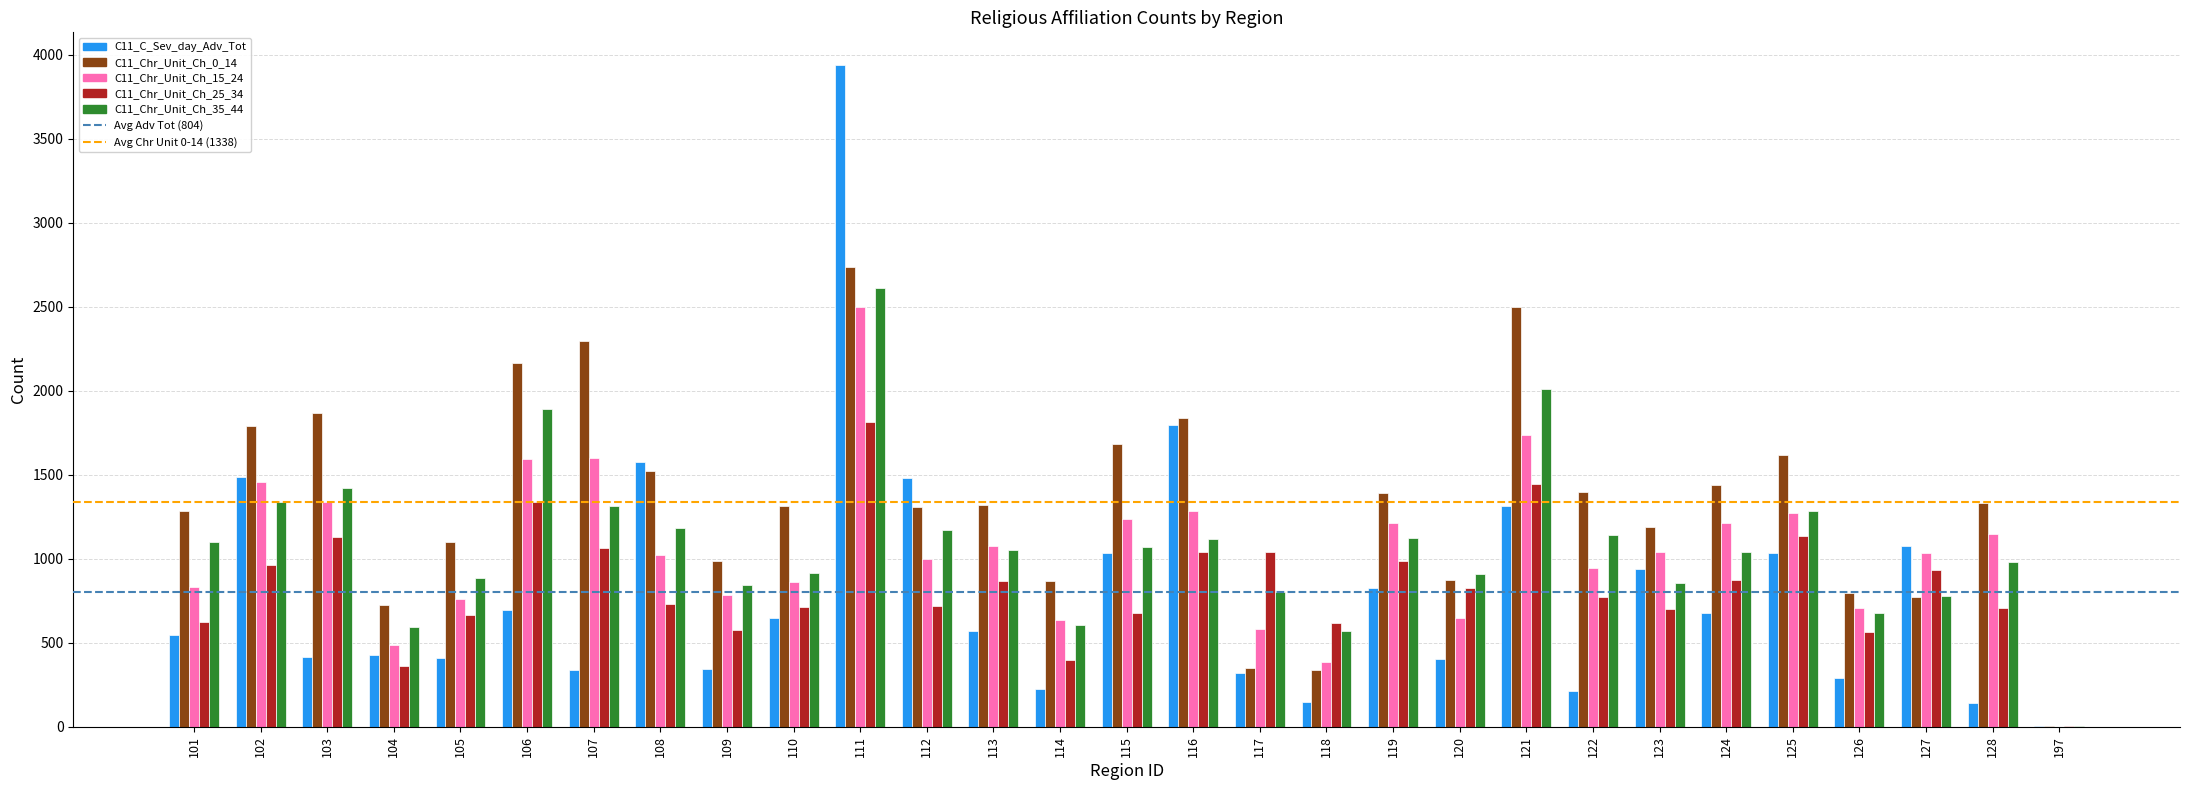

What value does the C11_Chr_Unit_Ch_0_14 series have at 117, to the nearest 100?

300